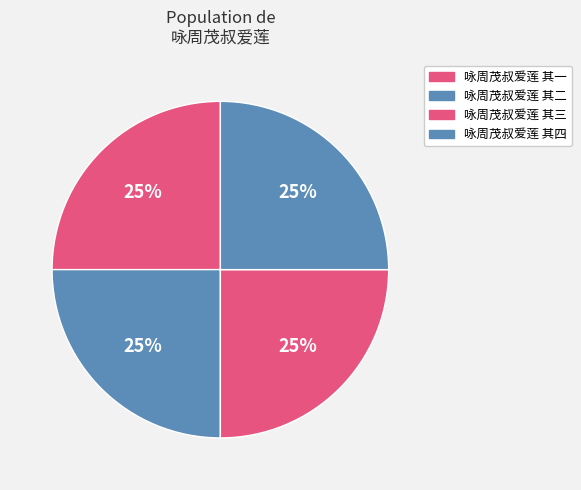

Does 咏周茂叔爱莲 其四 represent more than half of the total?

No